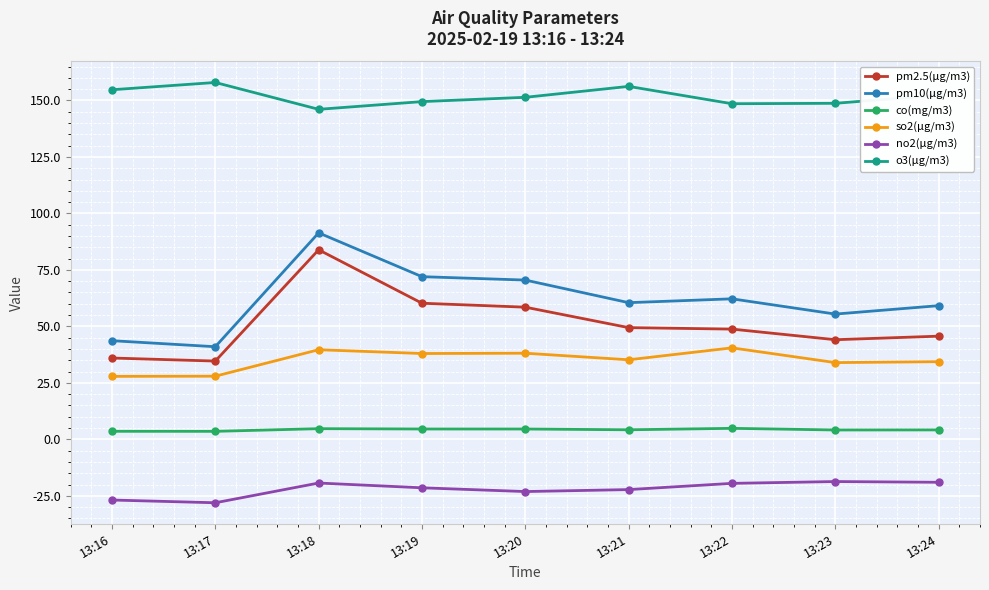

At which category does pm10(μg/m3) reach its first local valley?

13:17